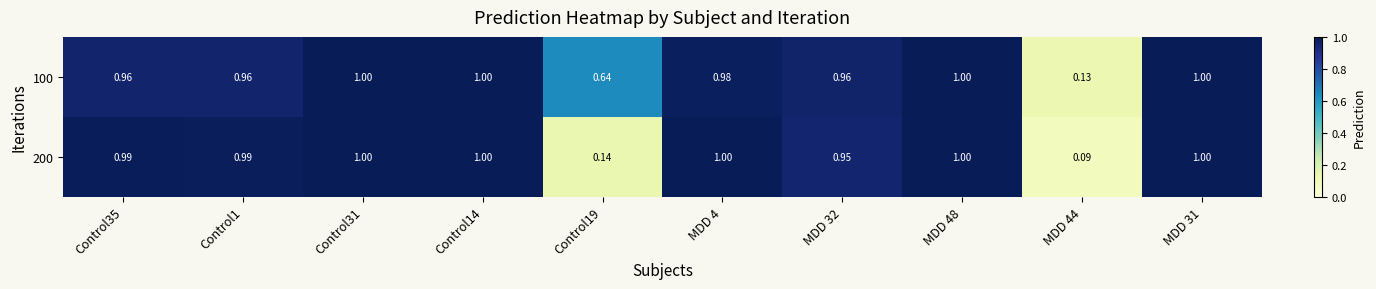

Is the value of 100 at Control1 greater than the value of 200 at MDD 4?

No